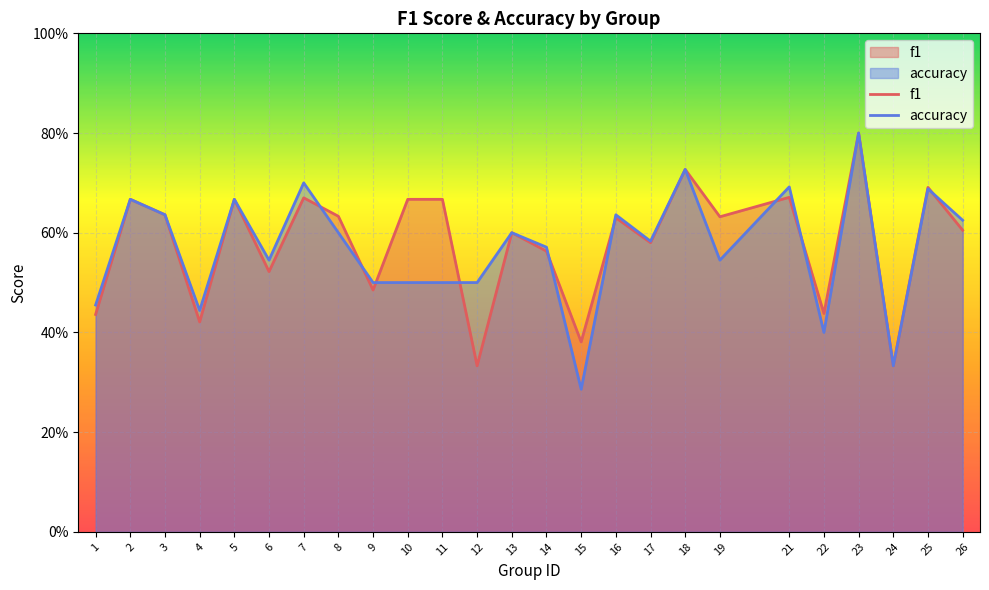

How many lines are shown in the chart?

2